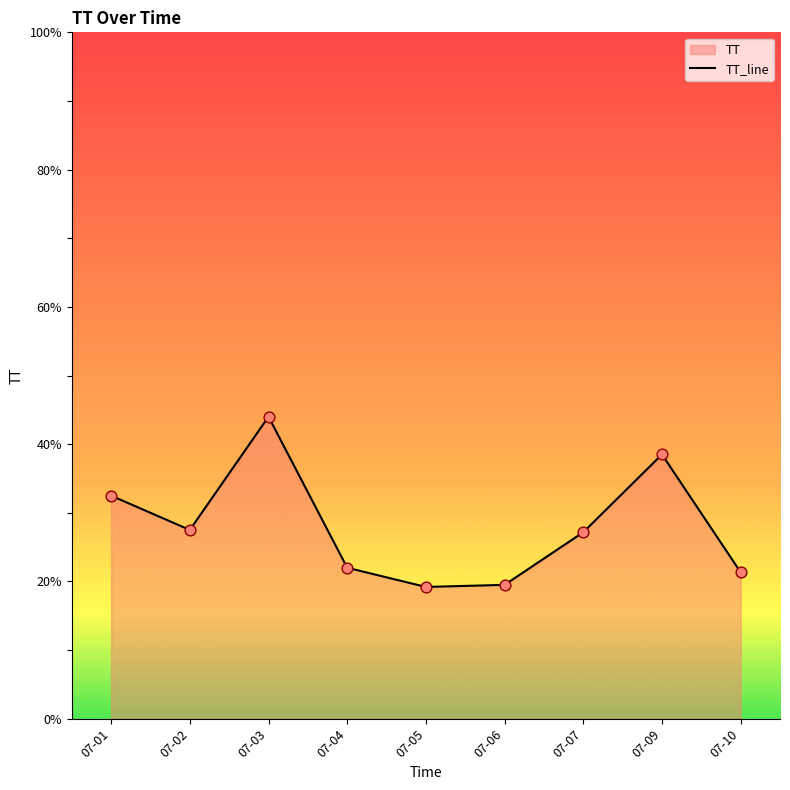

Which has a higher value, 07-05 or 07-10?

07-10